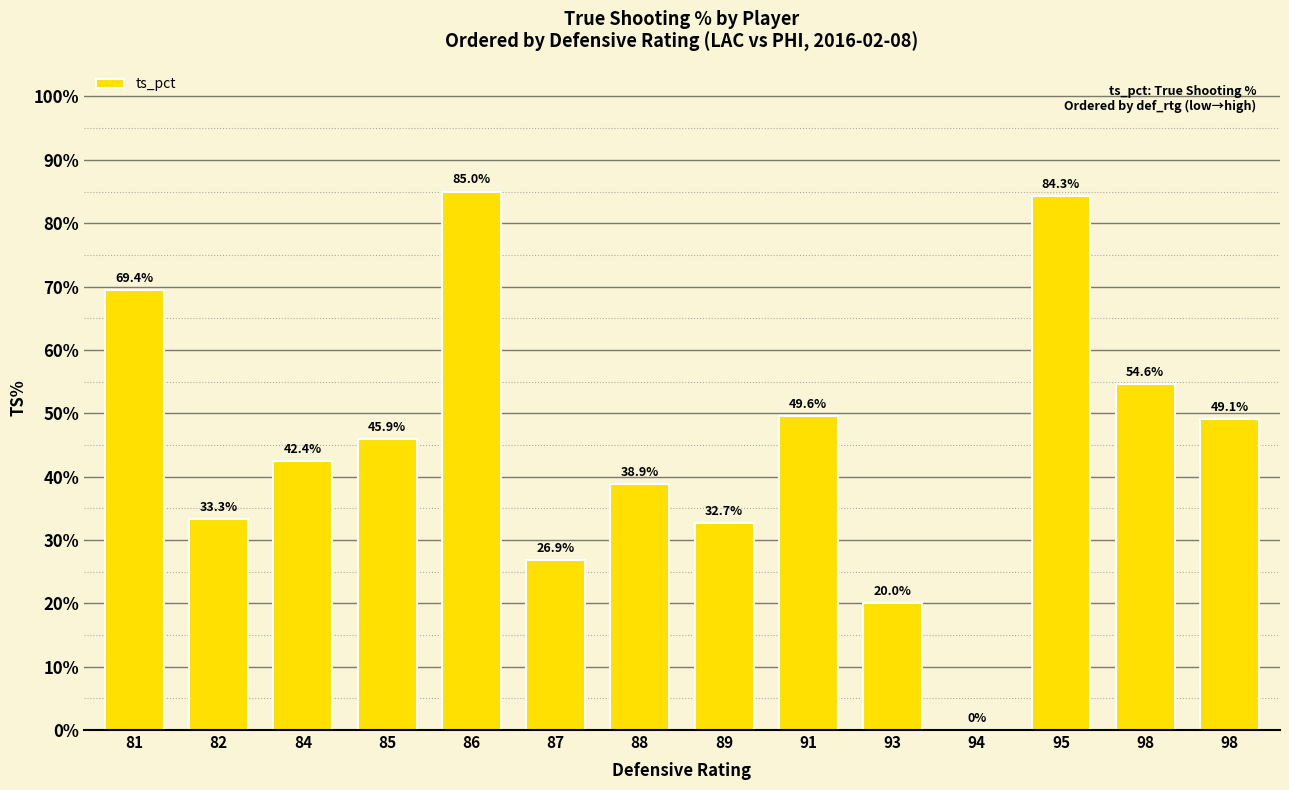

Is it true that the value at 85 is 0.8?

False